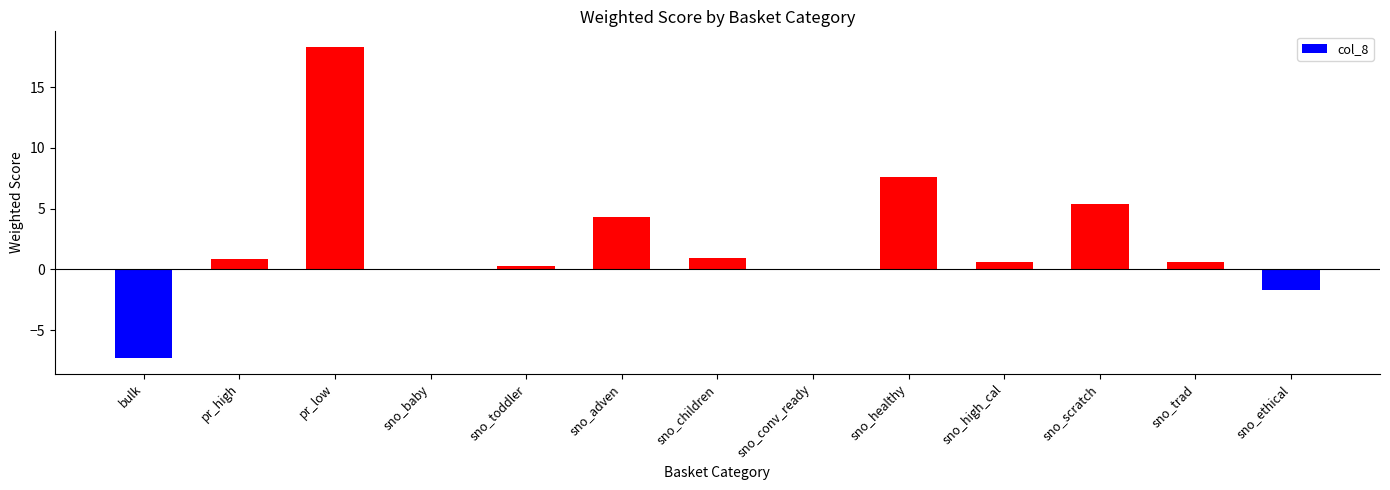

Reading left to right, what are all the values shown in this chart?

-7.3	0.9	18.3	0.0	0.3	4.3	0.9	0.0	7.6	0.6	5.4	0.6	-1.7